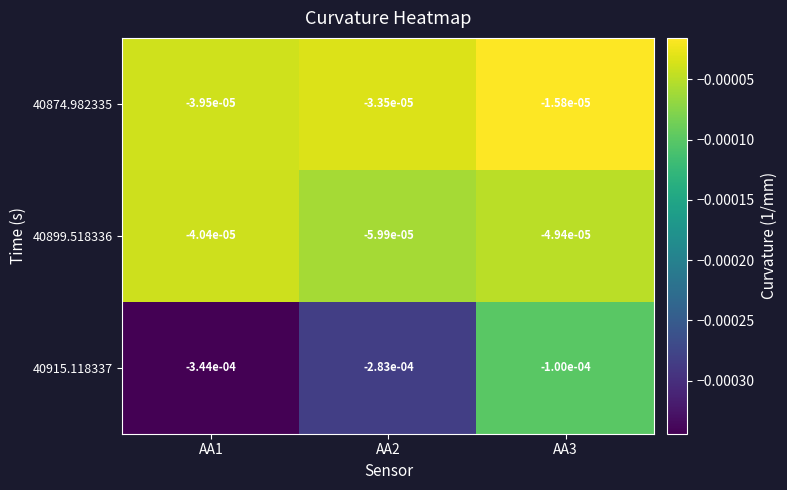

List the series in order of their peak value, lowest first.

40915.118337, 40899.518336, 40874.982335